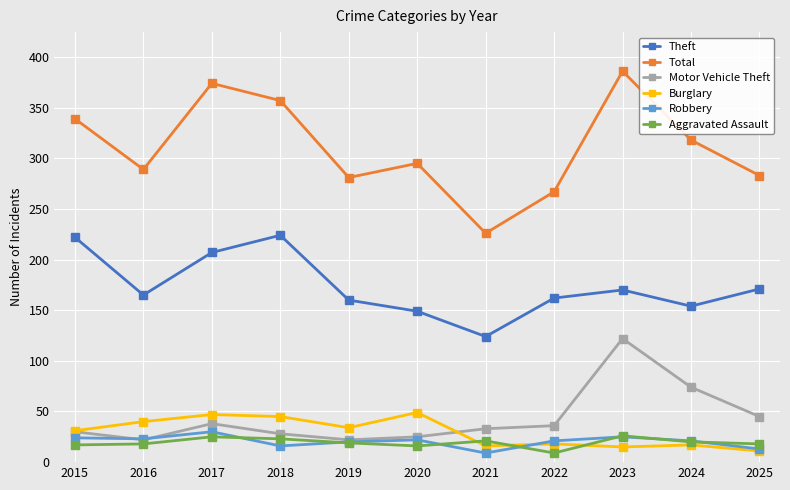

At 2018, list the series in order from smallest to largest.

Robbery, Aggravated Assault, Motor Vehicle Theft, Burglary, Theft, Total